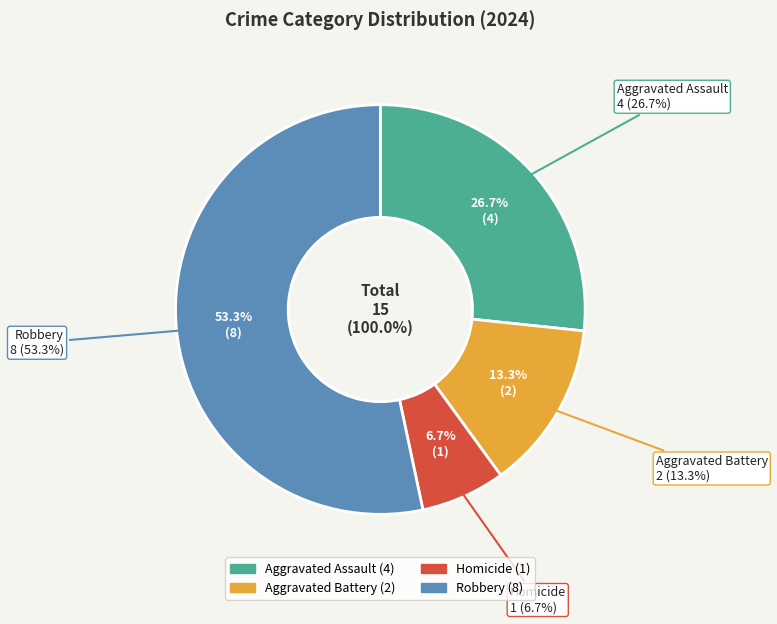

What percentage do Robbery and Aggravated Assault together represent?

80.0%